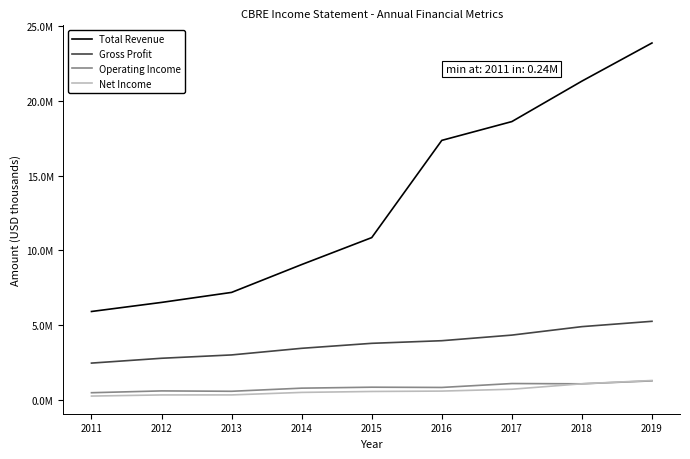

True or false: Operating Income and Gross Profit intersect in this chart.

False